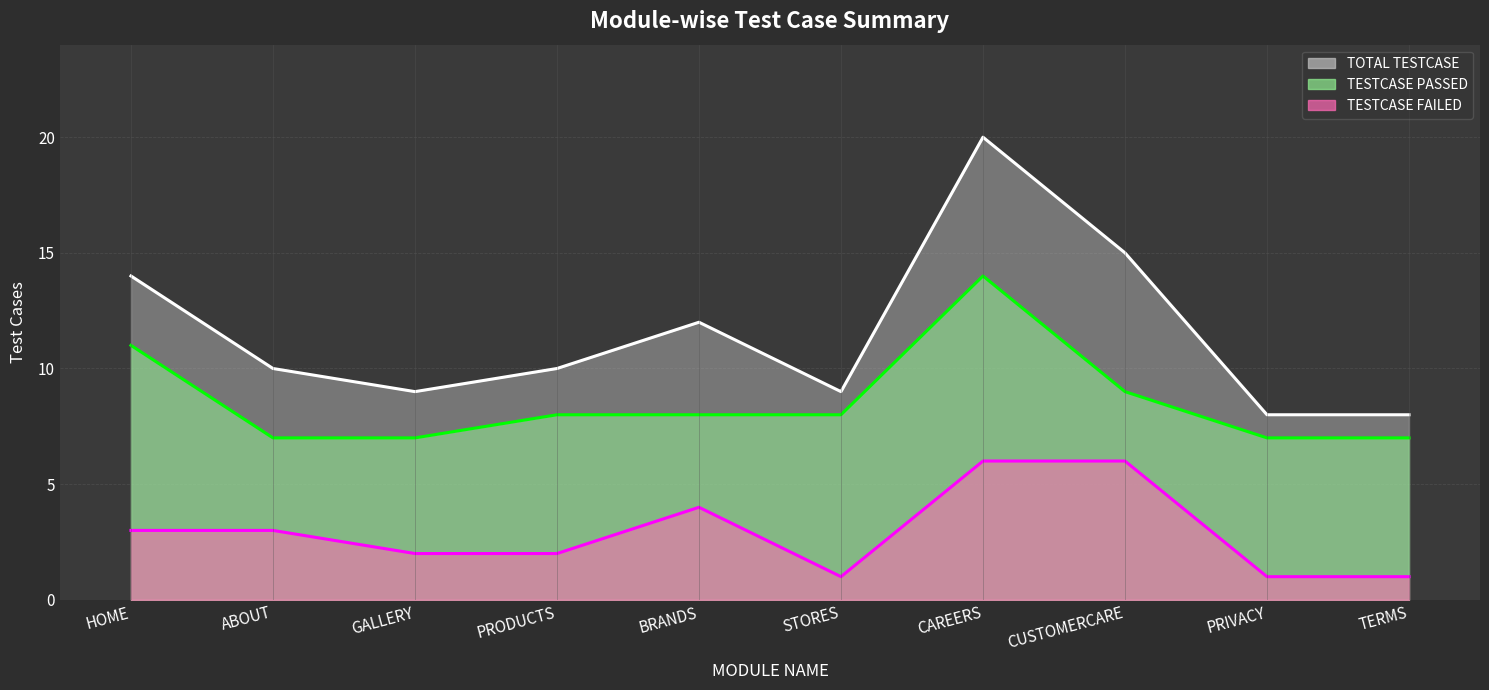

At which category is the sum across all series the highest?

CAREERS